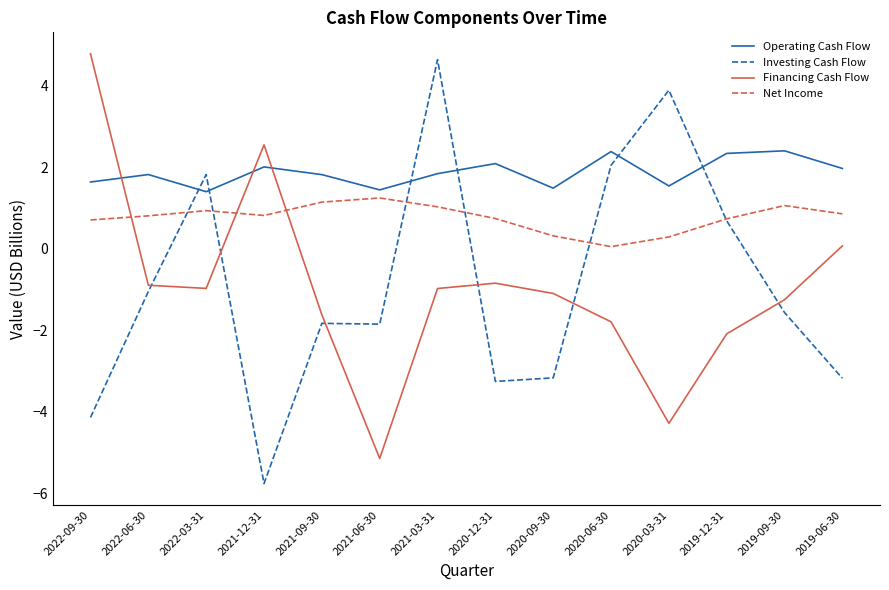

What position from the left is 2021-03-31?

7